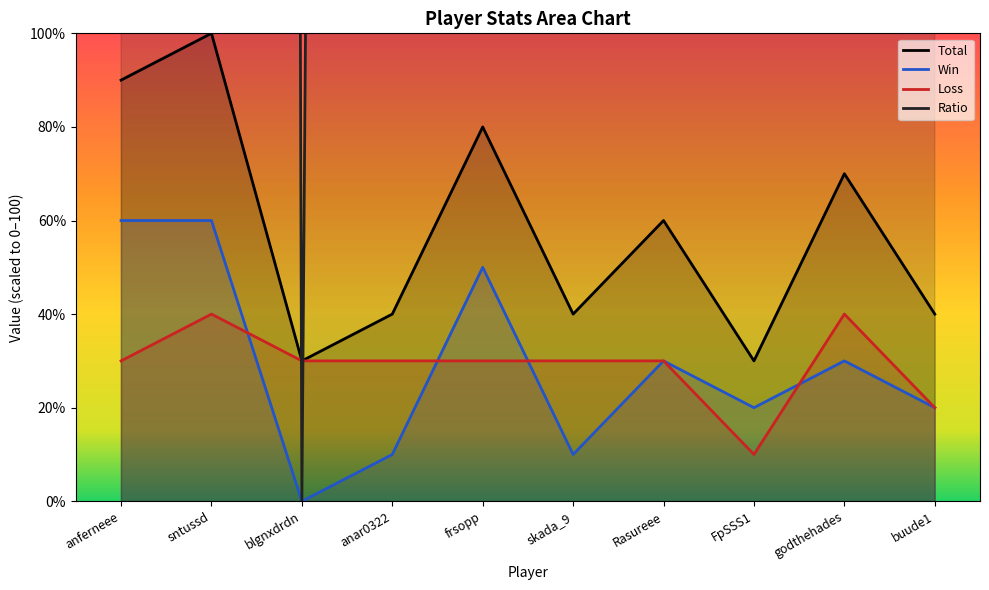

Does the chart display data point markers on the line(s)?

No